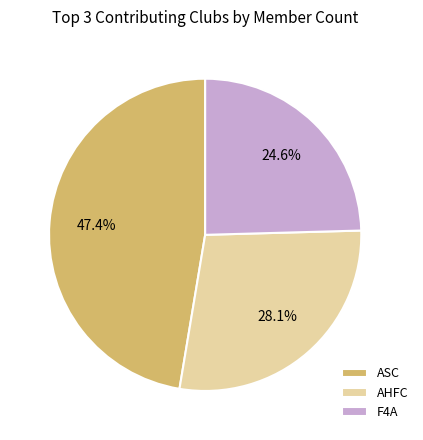

True or false: AHFC accounts for 14% of the total.

False